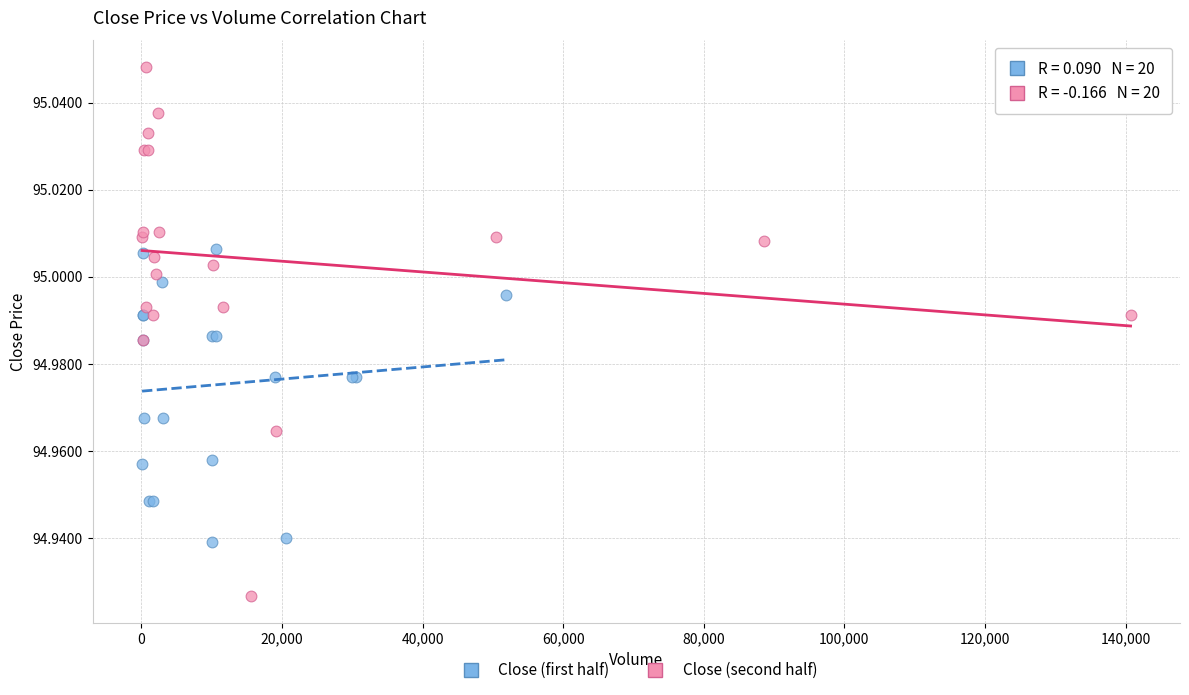

Which series reaches the maximum Y coordinate?

Close (second half)